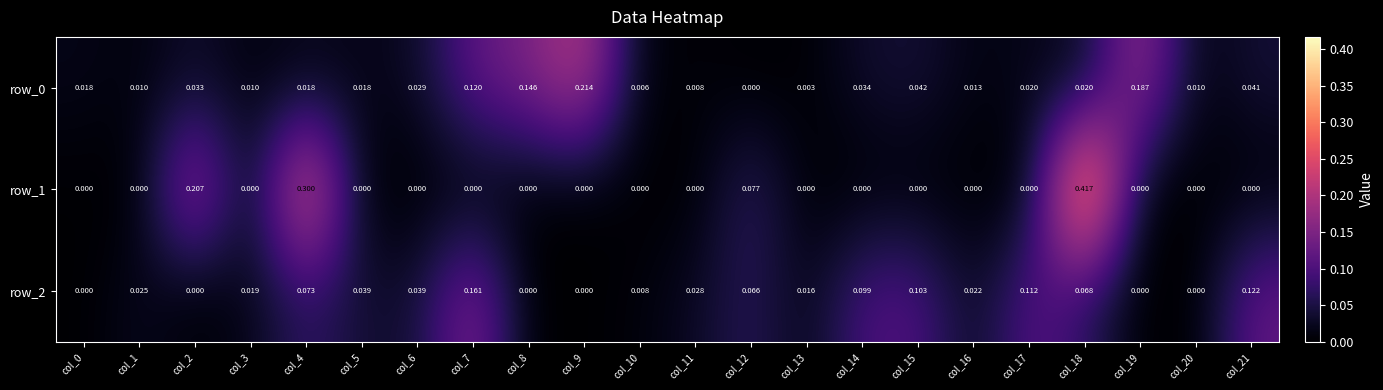

Is the value of row_1 at col_18 greater than the value of row_2 at col_16?

Yes